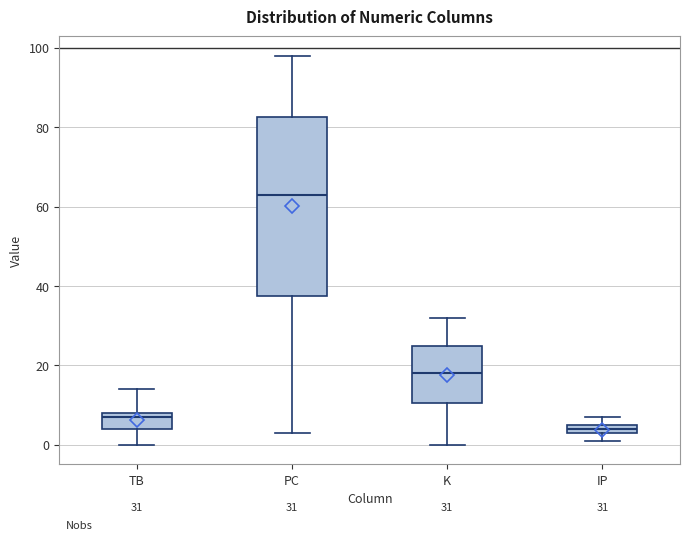

Which box is the tallest, from its lower edge to its upper edge?

PC